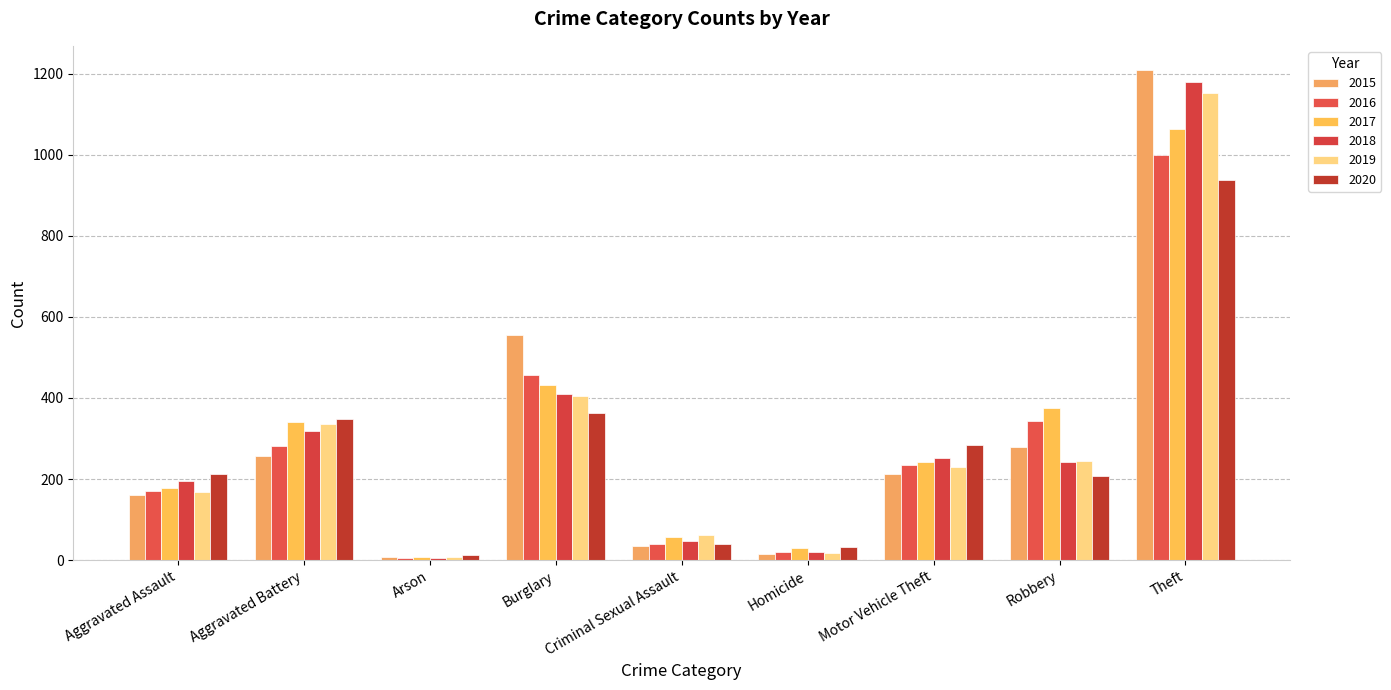

Rank the series by their maximum value, from highest to lowest.

2015, 2018, 2019, 2017, 2016, 2020